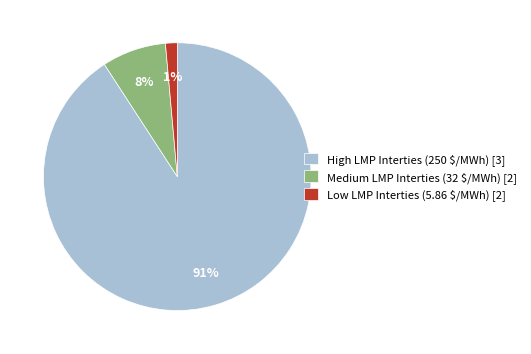

Does High LMP Interties (250 $/MWh) [3] account for over 50% of the chart?

Yes